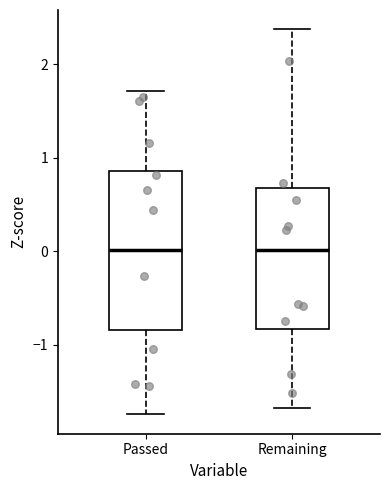

Where does the median line of the box for Remaining sit on the y-axis? The values are not printed on the chart, so give them approximately, as read against the axis.

0.0